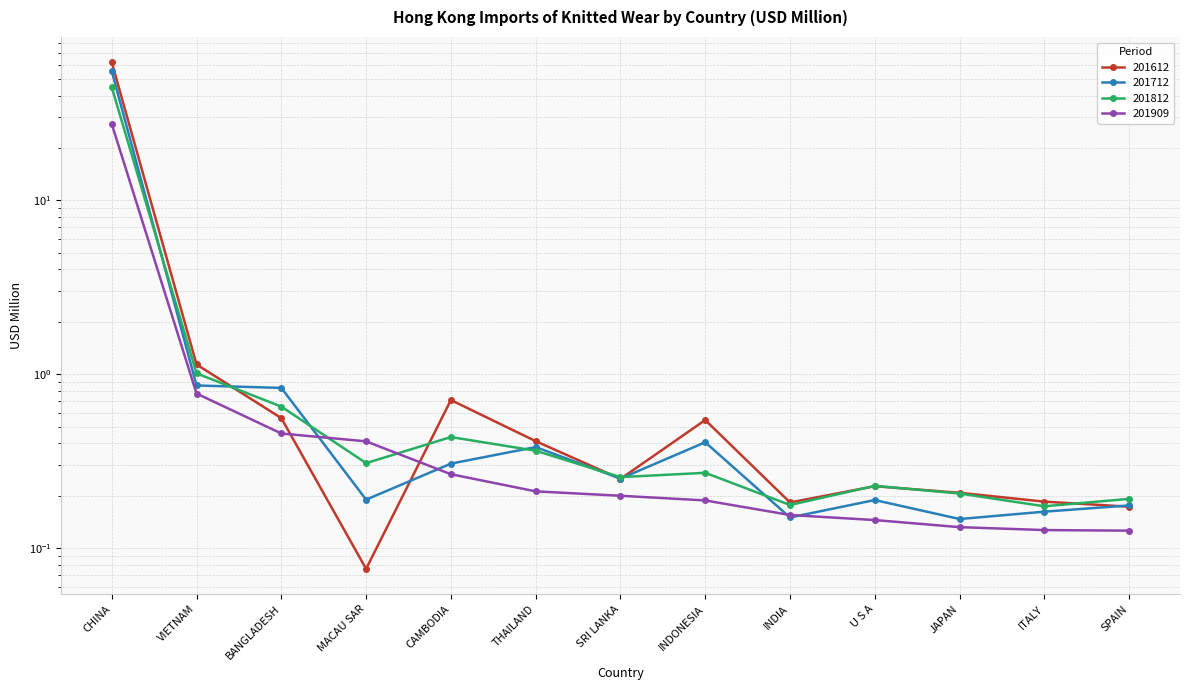

At which category is the sum across all series the highest?

CHINA